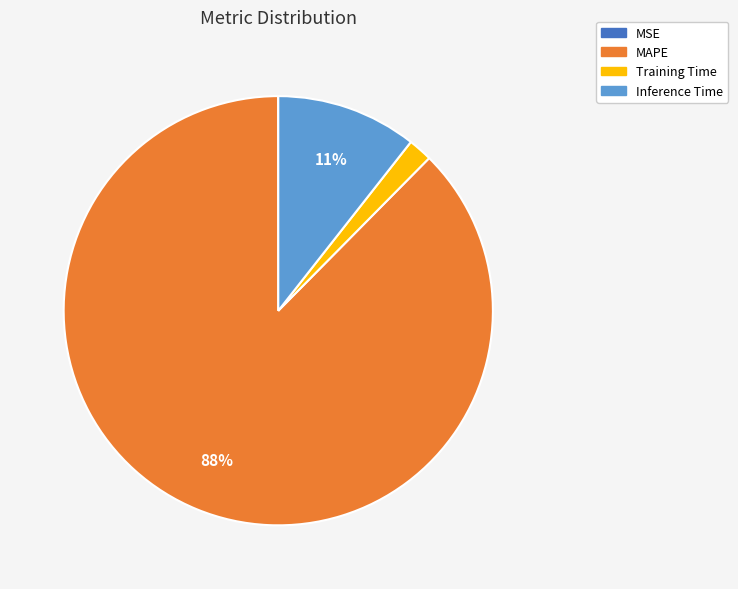

Combined, do Training Time and MAPE account for over 50%?

Yes